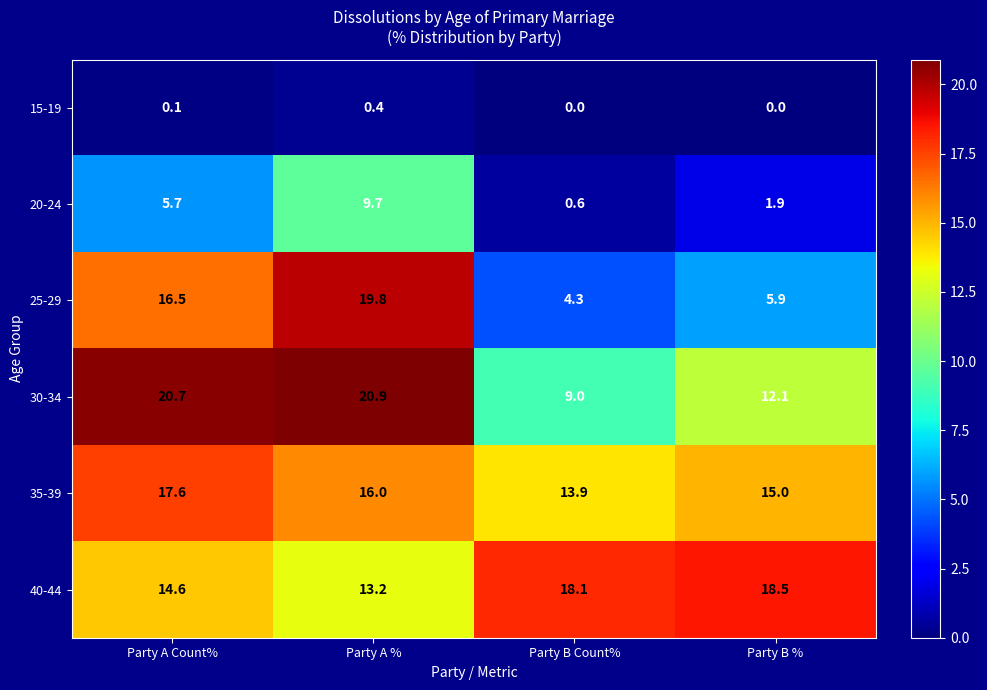

What is the sum of the 25-29 values at Party B Count% and Party A %?

24.1